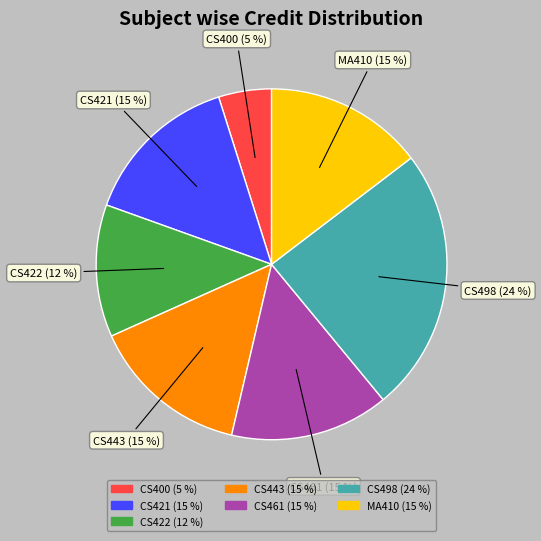

Does any single category account for the majority?

No